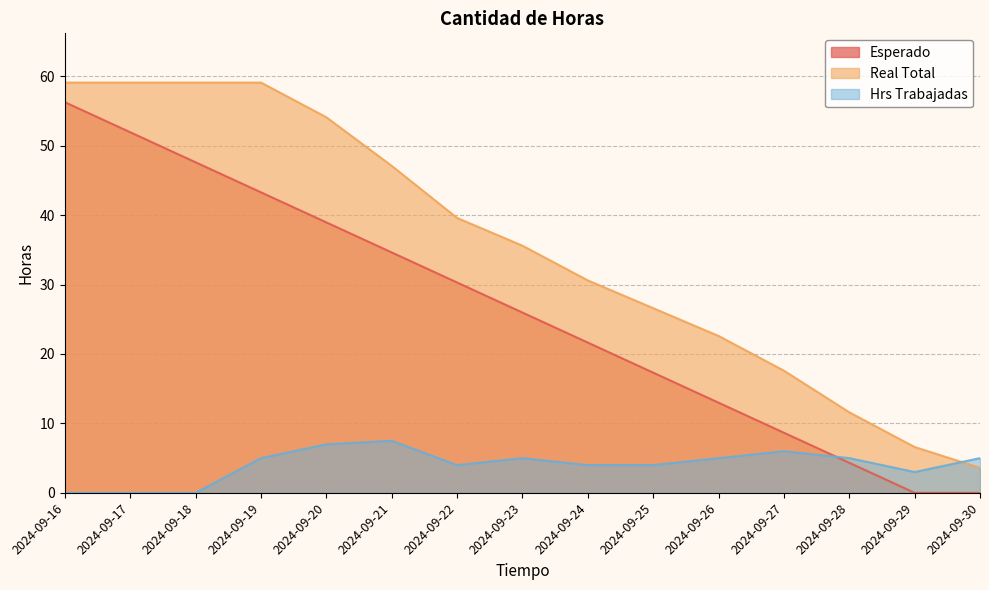

Reading left to right, list all the values displayed in this chart.

Esperado: 2024-09-16=56.3	2024-09-17=51.9	2024-09-18=47.6	2024-09-19=43.3	2024-09-20=39.0	2024-09-21=34.6	2024-09-22=30.3	2024-09-23=26.0	2024-09-24=21.6	2024-09-25=17.3	2024-09-26=13.0	2024-09-27=8.7	2024-09-28=4.3	2024-09-29=0.0	2024-09-30=0.0
Real Total: 2024-09-16=59.1	2024-09-17=59.1	2024-09-18=59.1	2024-09-19=59.1	2024-09-20=54.1	2024-09-21=47.1	2024-09-22=39.6	2024-09-23=35.6	2024-09-24=30.6	2024-09-25=26.6	2024-09-26=22.6	2024-09-27=17.6	2024-09-28=11.6	2024-09-29=6.6	2024-09-30=3.6
Hrs Trabajadas: 2024-09-16=0.0	2024-09-17=0.0	2024-09-18=0.0	2024-09-19=5.0	2024-09-20=7.0	2024-09-21=7.5	2024-09-22=4.0	2024-09-23=5.0	2024-09-24=4.0	2024-09-25=4.0	2024-09-26=5.0	2024-09-27=6.0	2024-09-28=5.0	2024-09-29=3.0	2024-09-30=5.0